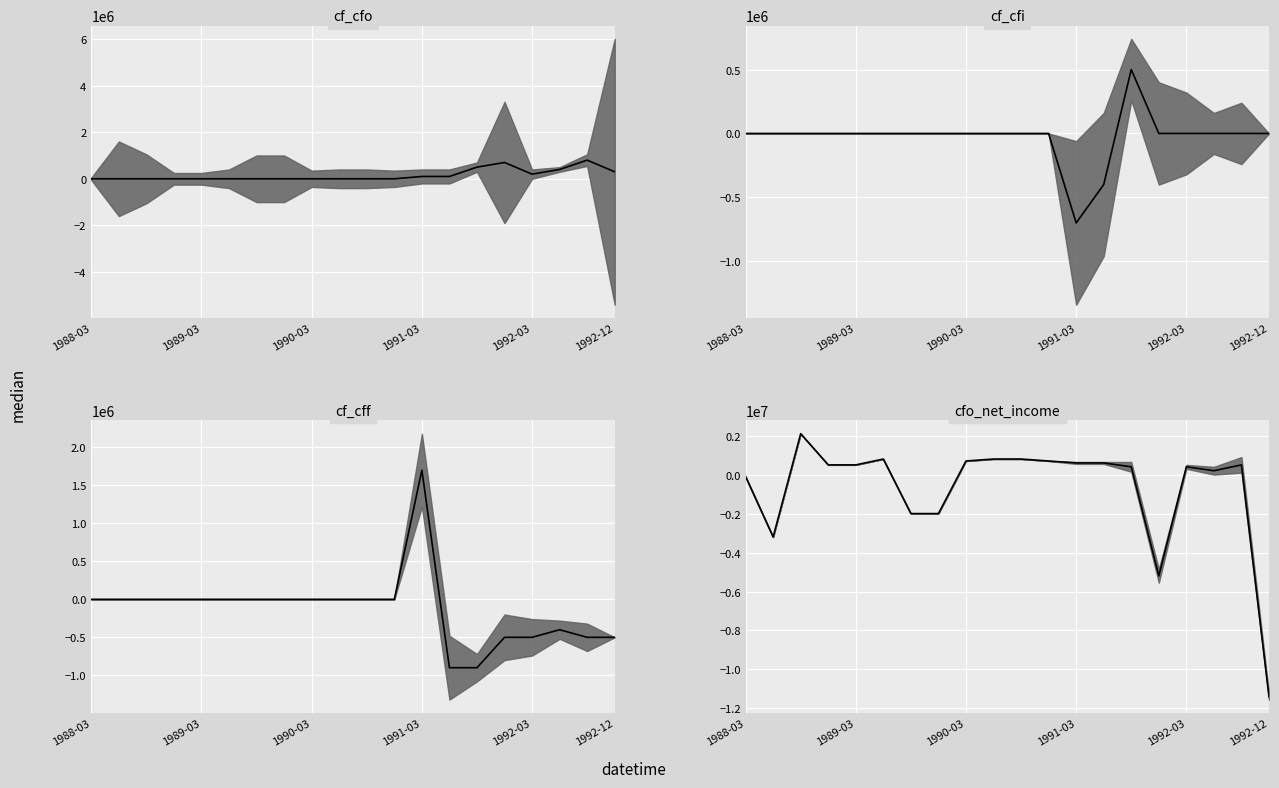

What is the sum of all cf_cfo_median values?

3100000